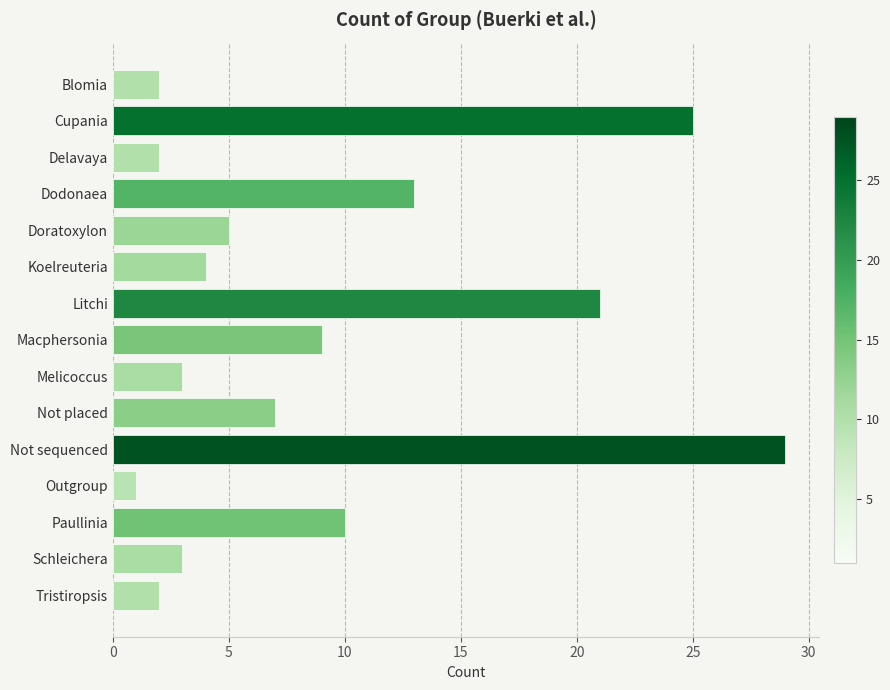

What is the difference between the maximum and second lowest values?

27